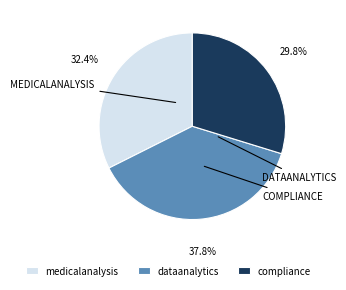

How many segments does this pie chart have?

3